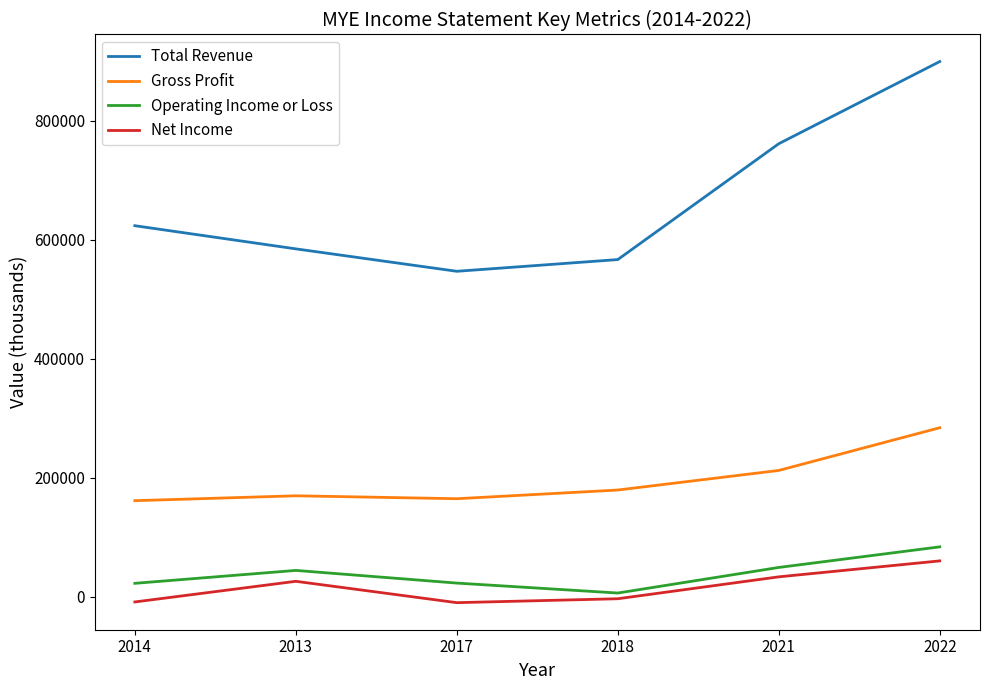

What are all the series names shown in the legend?

Total Revenue, Gross Profit, Operating Income or Loss, Net Income